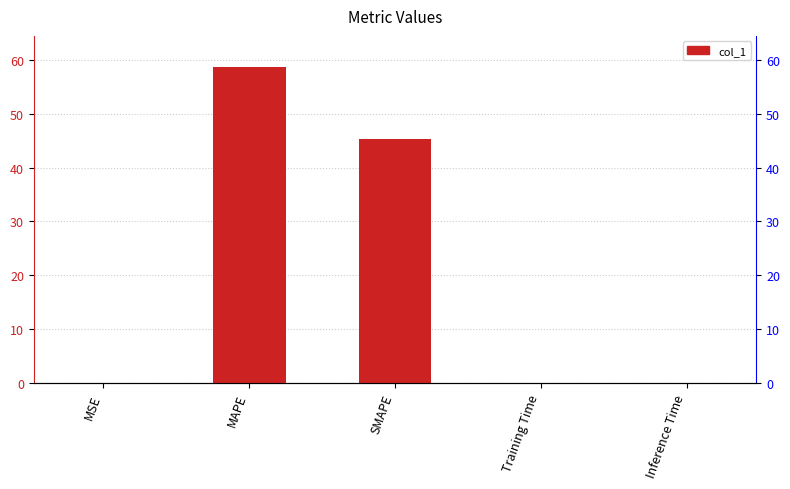

Reading left to right, extract all data points from this chart.

0.0	58.6	45.3	0.0	0.0